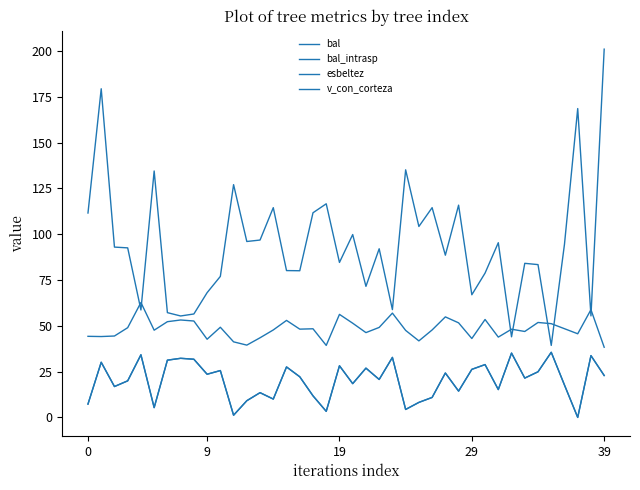

At how many categories does at least one series exceed 104?

13